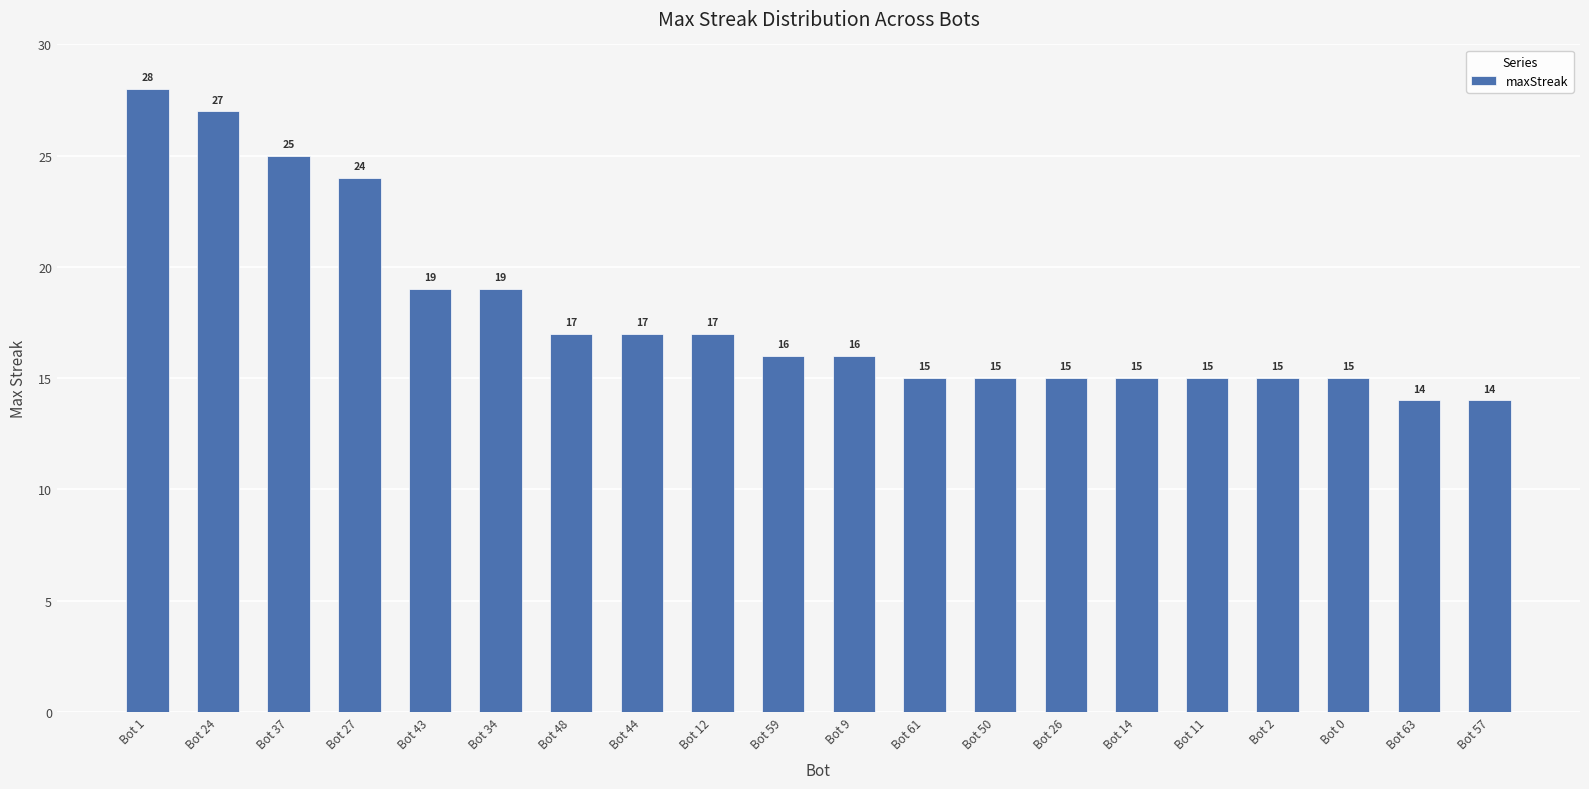

Is it true that the value at Bot 44 is 5?

False